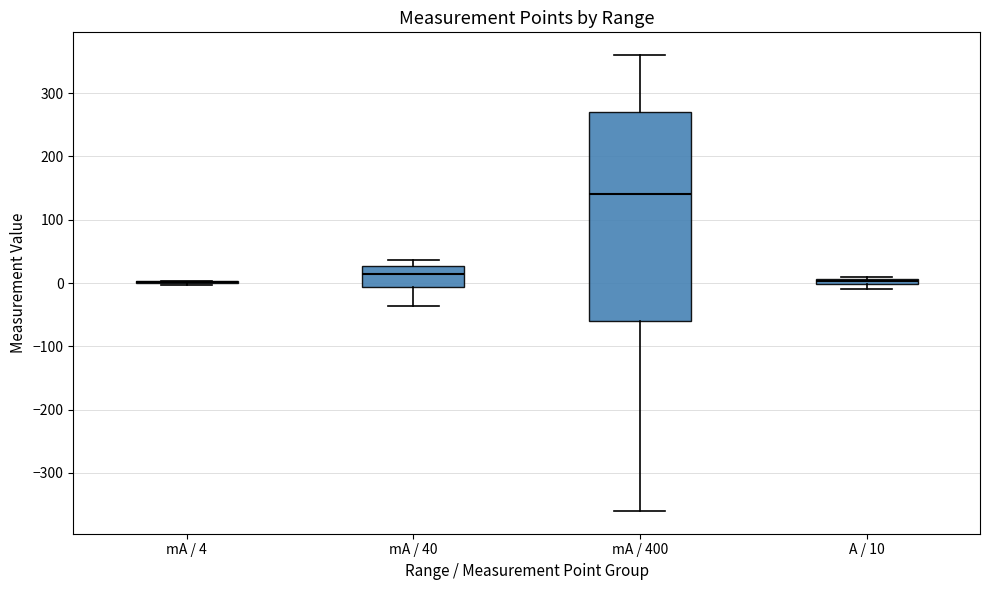

Where is the lower edge of the box for mA / 40 on the y-axis? The values are not printed on the chart, so give them approximately, as read against the axis.

-10